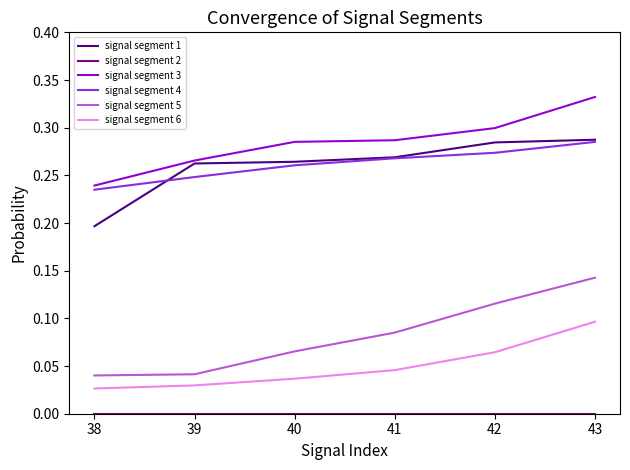

True or false: signal segment 4 and signal segment 3 cross at least once.

False